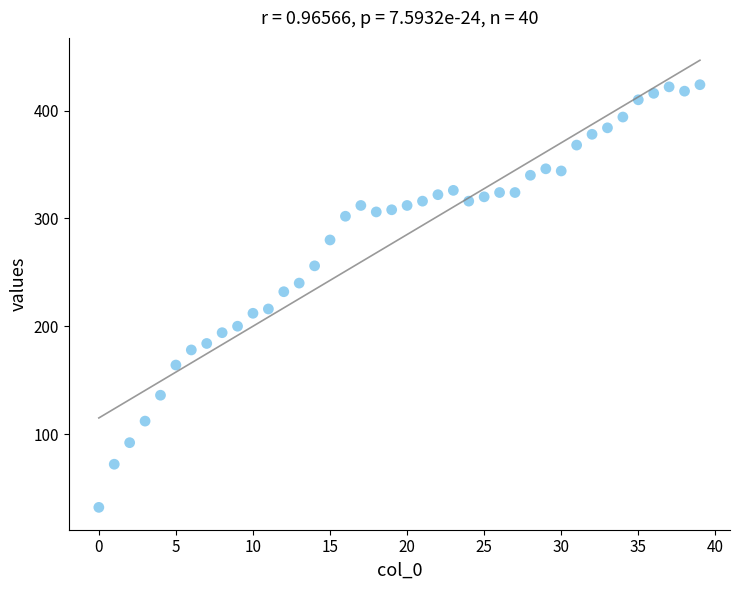

What is the range of Y values (max minus min)?

392